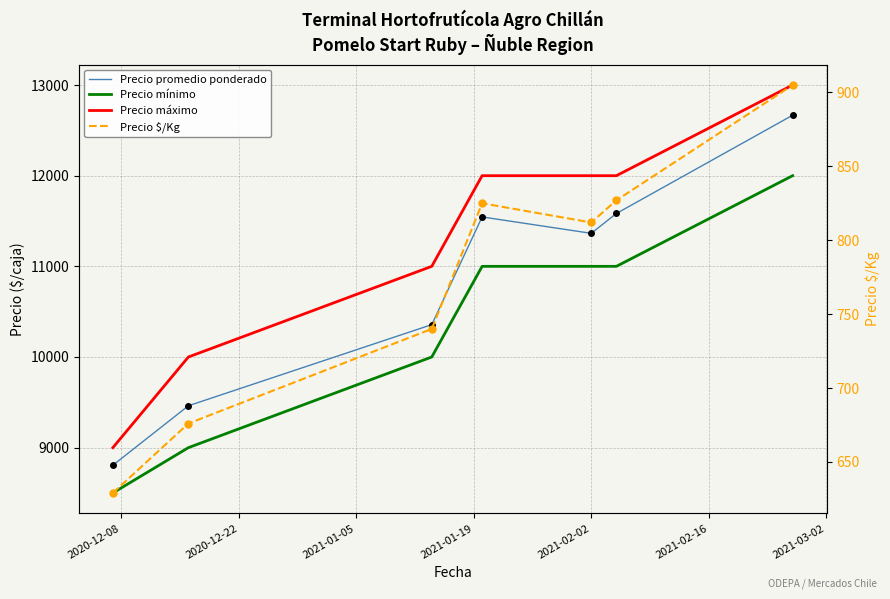

True or false: Precio mínimo and Precio $/Kg intersect in this chart.

False